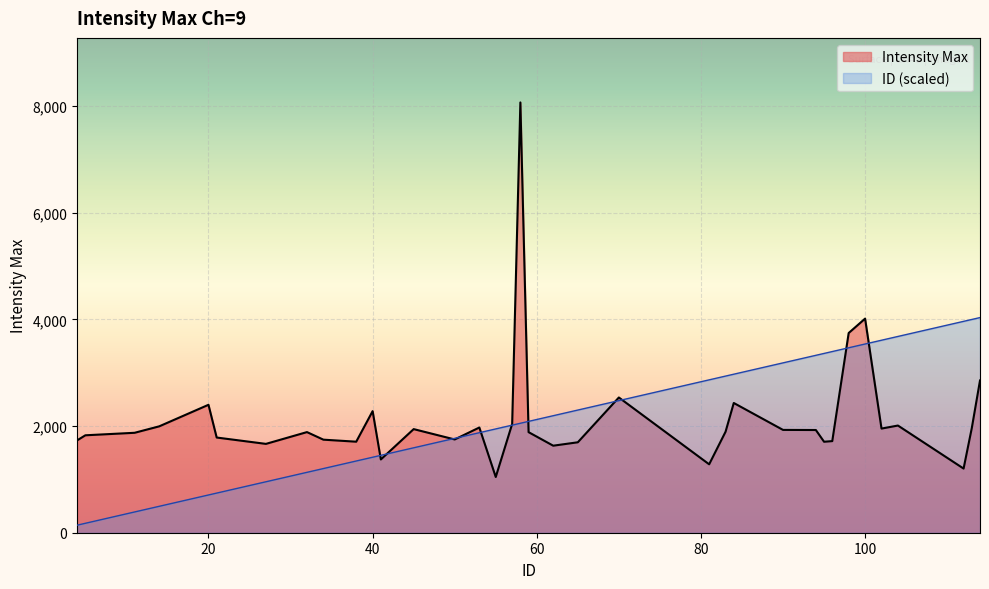

At how many categories does at least one series exceed 1050?

36